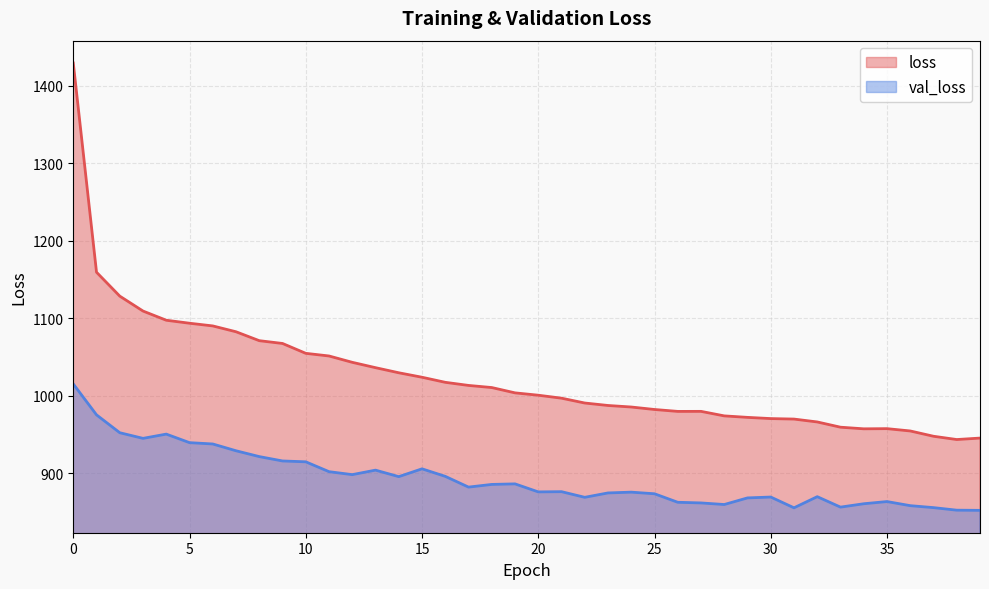

Is the value of loss at 14 greater than the value of val_loss at 11?

Yes